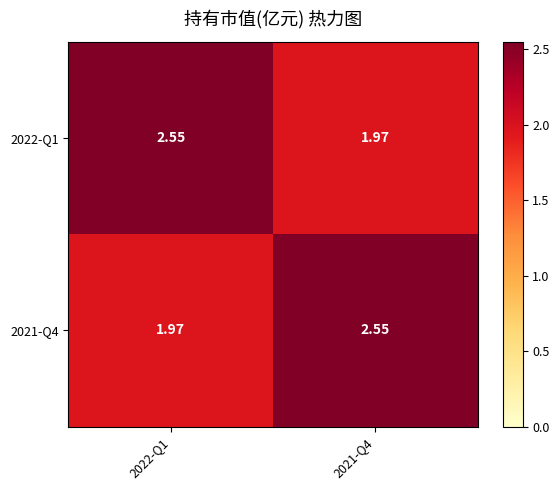

Is the value of 2022-Q1 at 2022-Q1 greater than the value of 2021-Q4 at 2022-Q1?

Yes